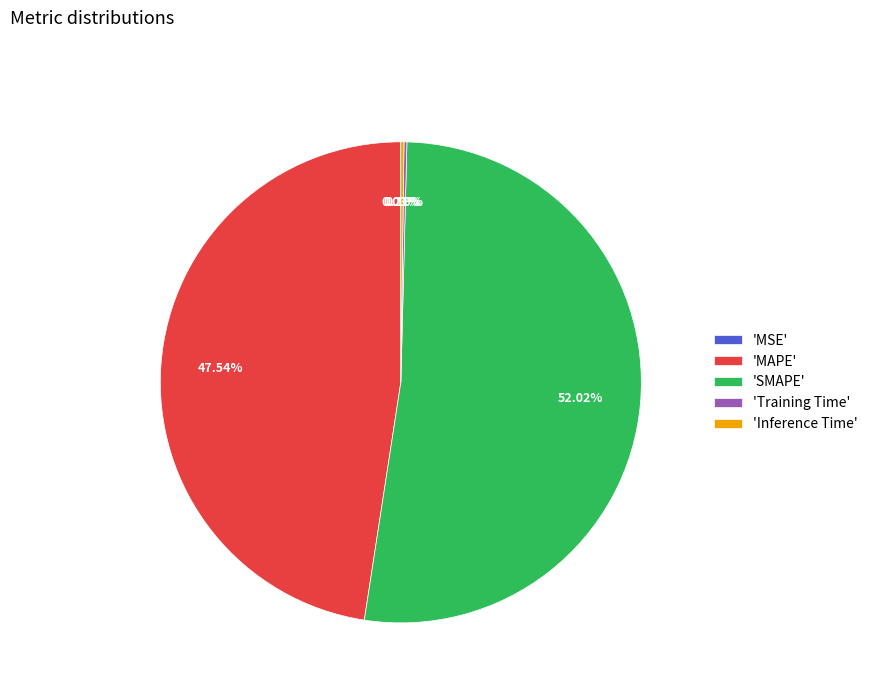

Is there a majority slice in this chart?

Yes